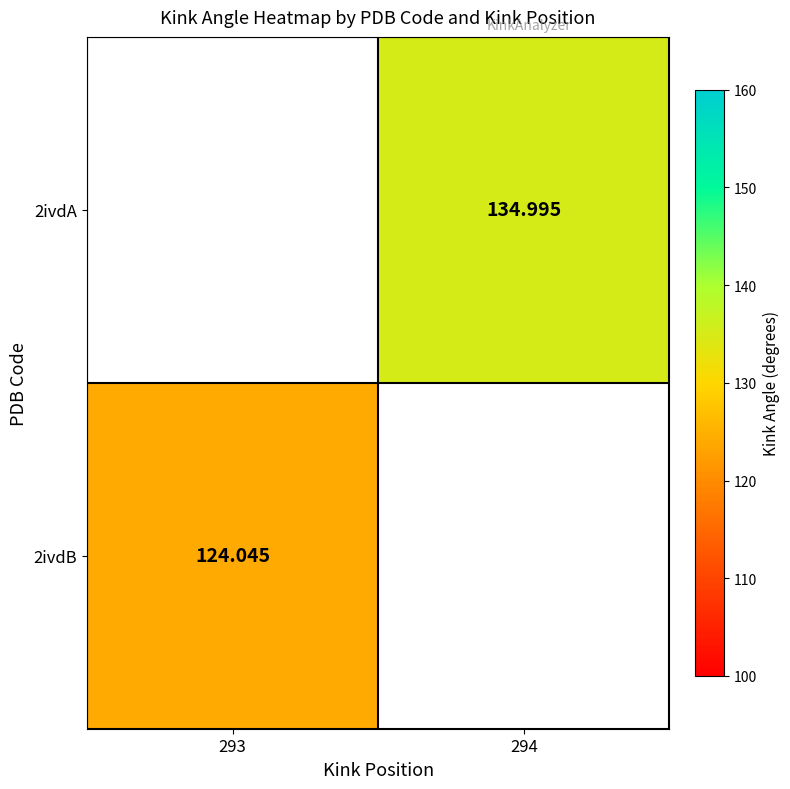

How many distinct data groups are displayed?

2